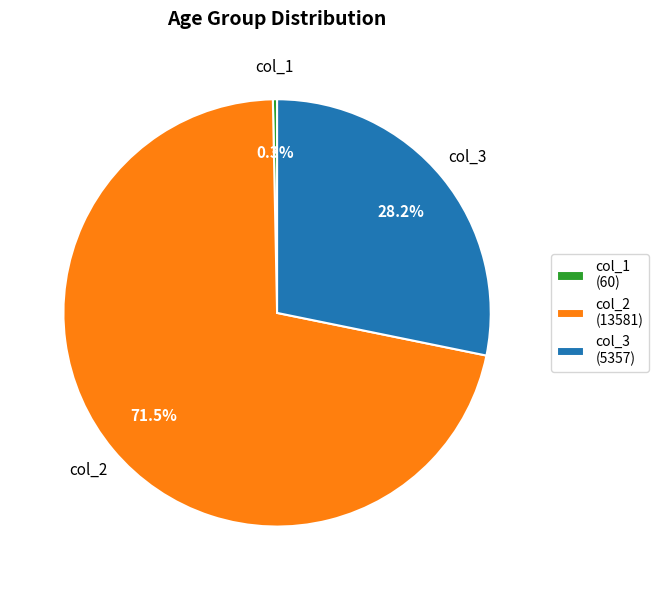

Approximately how many times larger is the value at col_3 (5357) compared to col_2 (13581)?

0.4